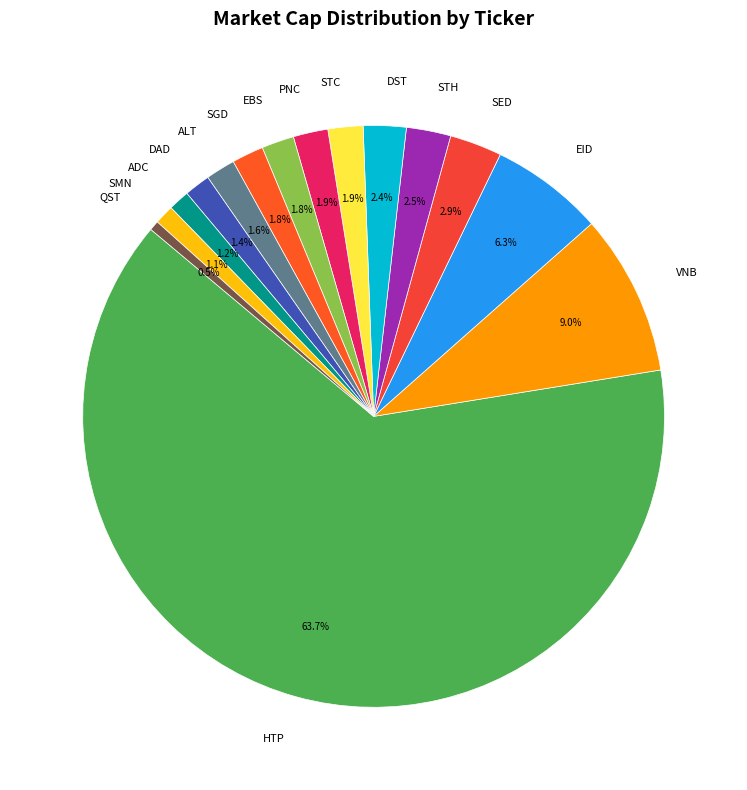

To the nearest percent, what is the difference between the largest and smallest slice percentages?

63%